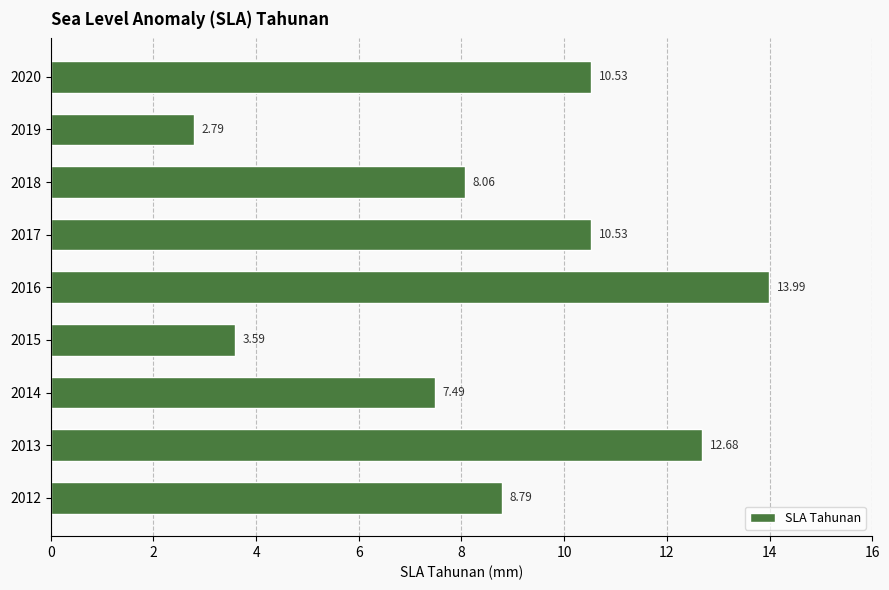

What is the ratio of the value at 2020 to the value at 2015?

2.9